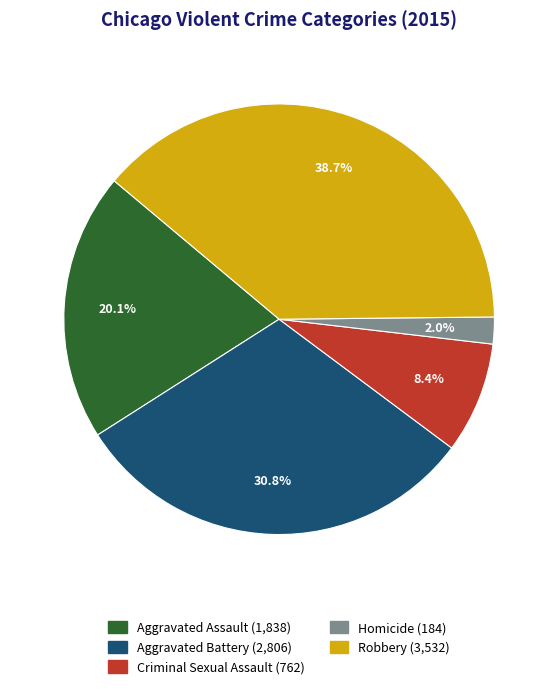

The Criminal Sexual Assault slice represents 8% of the pie. True or false?

True